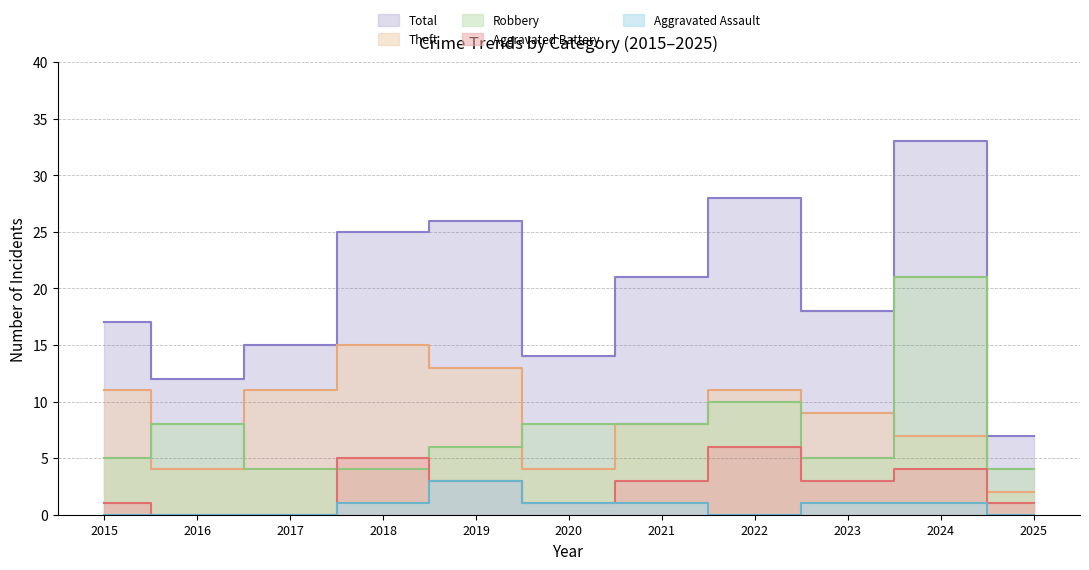

What is the approximate value of Aggravated Battery at 2015?

1